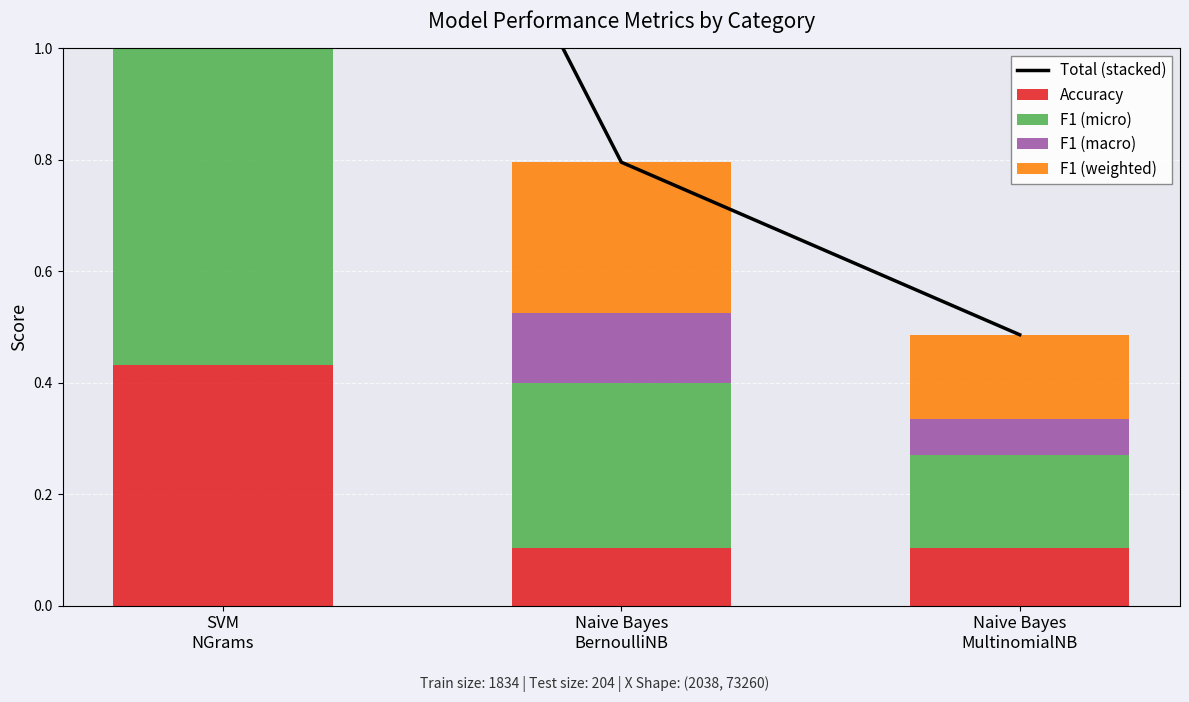

Which series has the largest total across all categories?

Total (stacked)